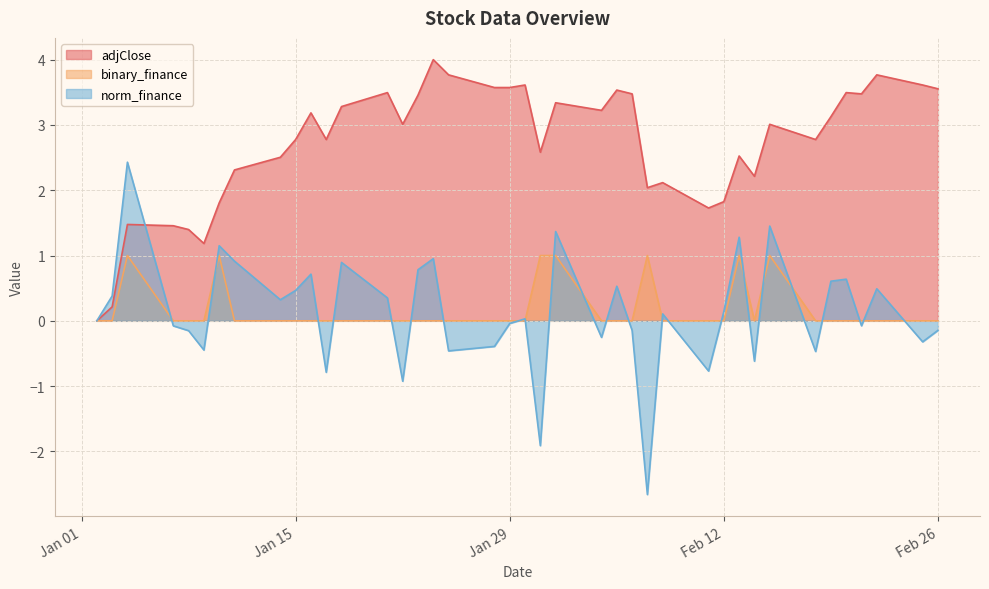

What is the difference between the maximum and minimum values in the binary_finance series?

1.0